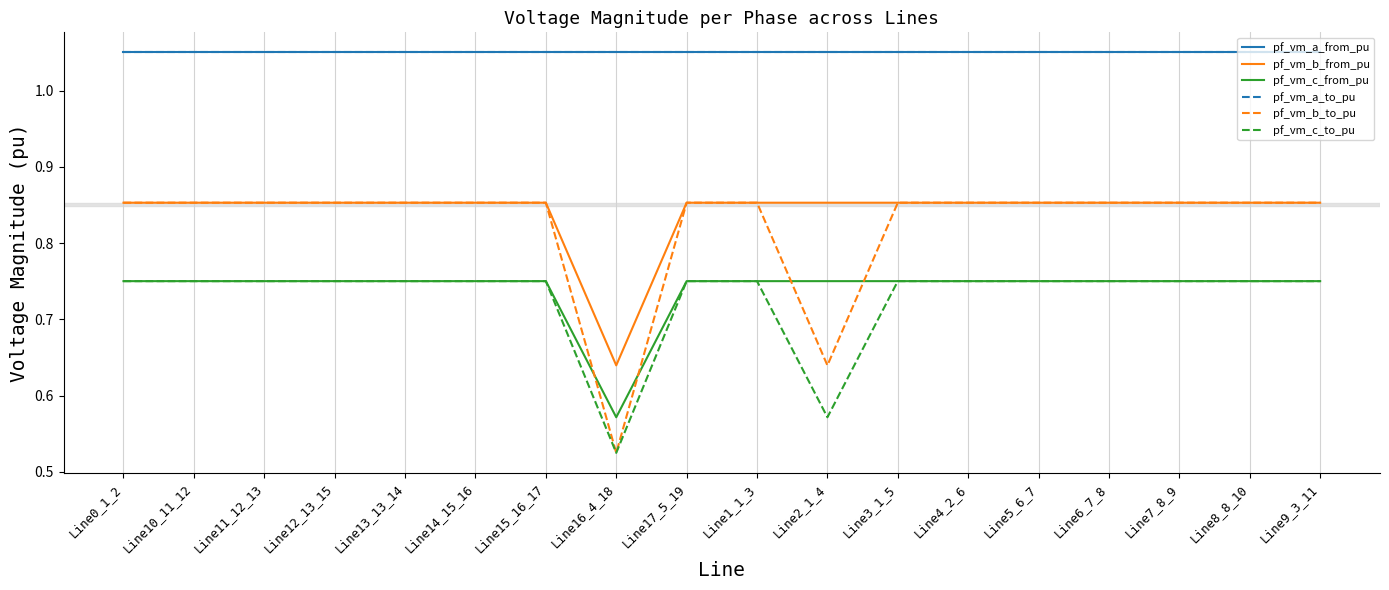

Which has a higher value, Line9_3_11 or Line7_8_9?

Line9_3_11